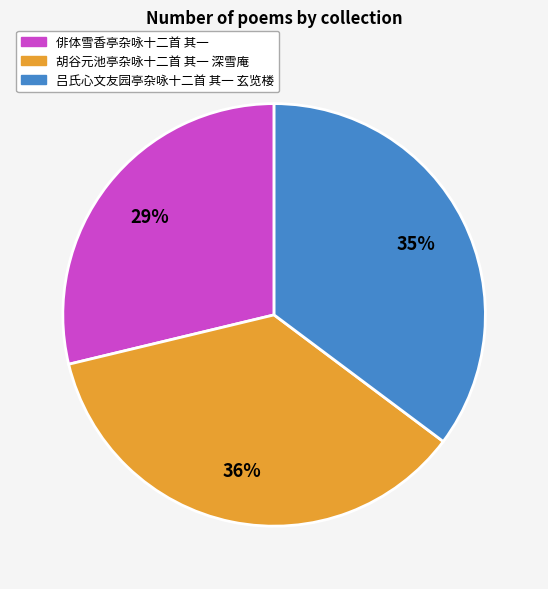

Rank the categories by value from highest to lowest.

胡谷元池亭杂咏十二首 其一 深雪庵, 吕氏心文友园亭杂咏十二首 其一 玄览楼, 俳体雪香亭杂咏十二首 其一